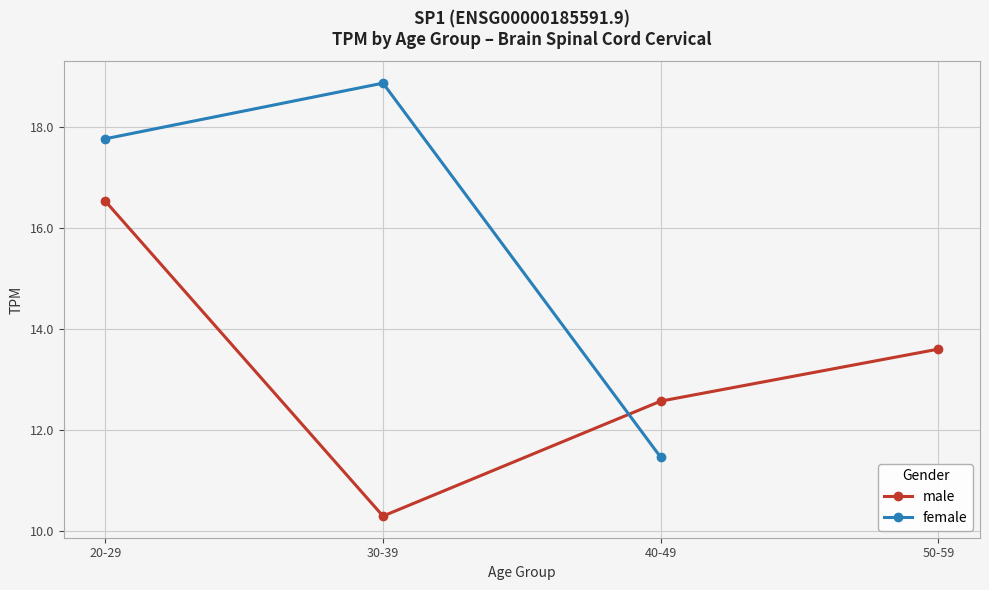

Rank the series by their maximum value, from lowest to highest.

male, female